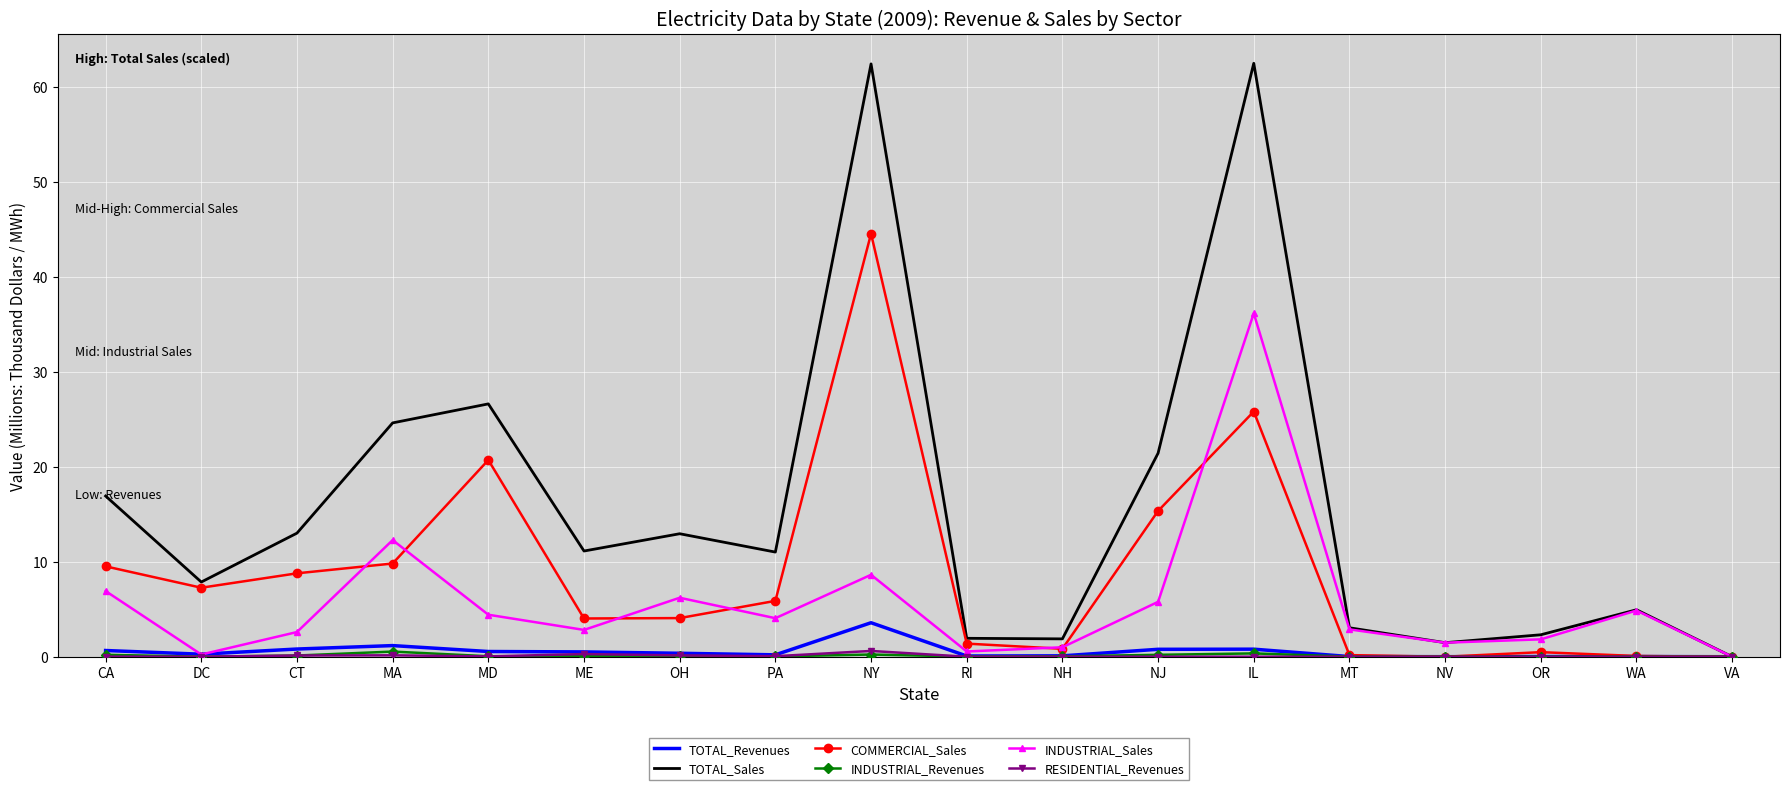

Where does the TOTAL_Sales series first go above 11?

CA